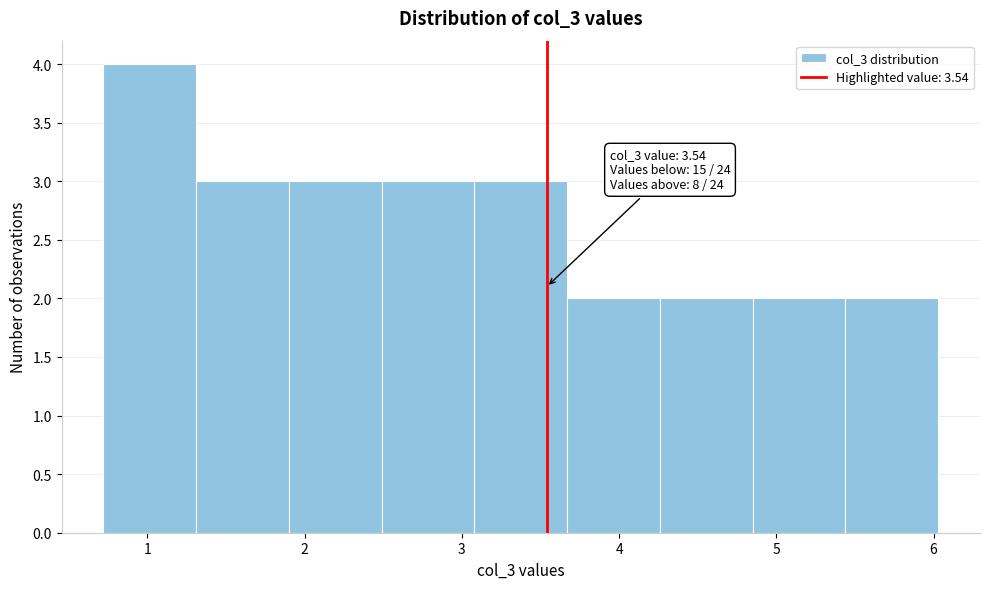

Which range on the x-axis has the tallest bar?

0.72 to 1.31